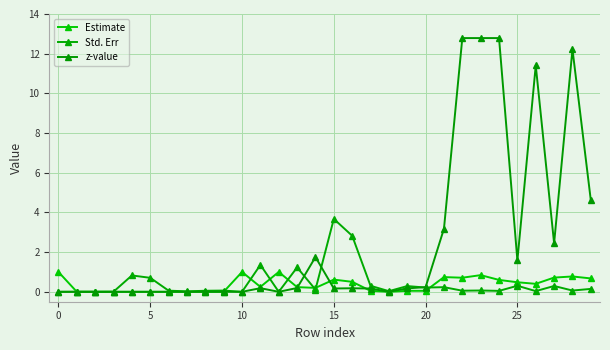

At which category does Std. Err reach its first local valley?

5